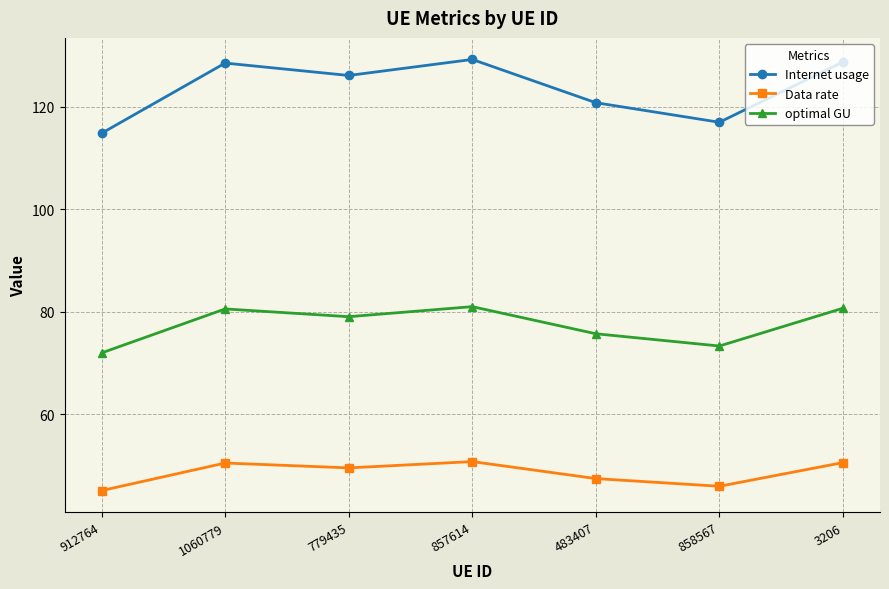

What is the difference between the second highest and minimum values in the Internet usage series?

13.9